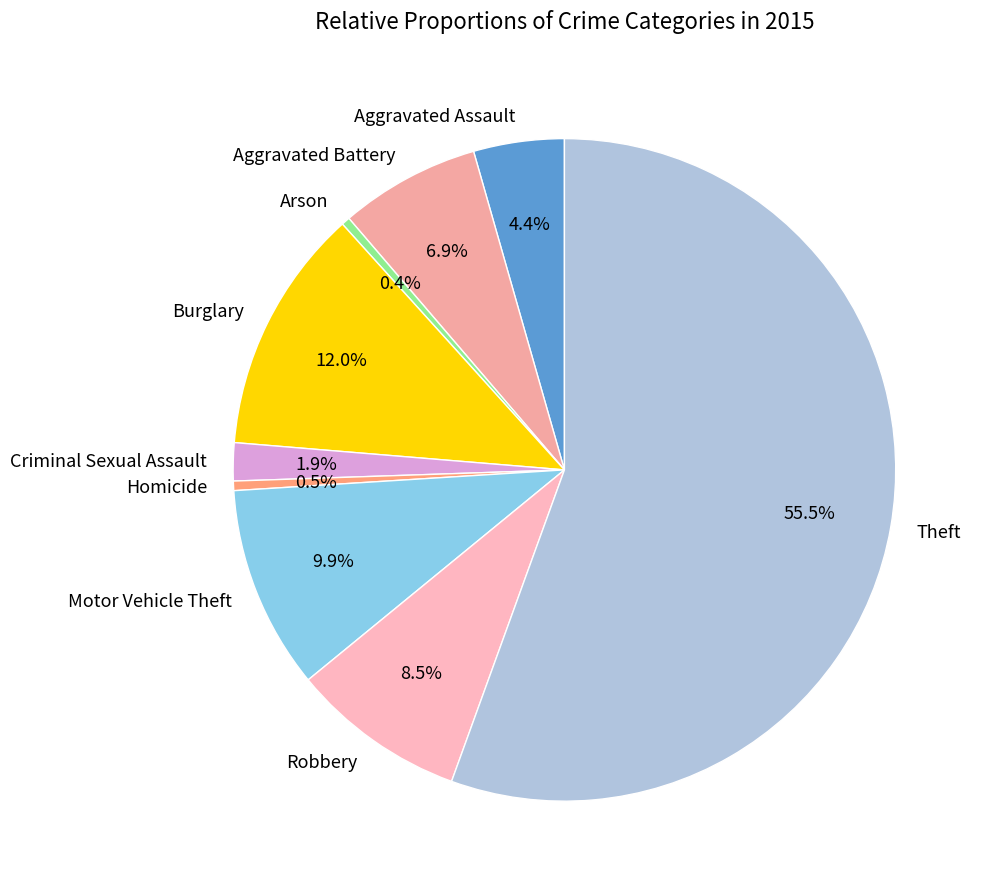

What percentage is the Aggravated Assault slice, to the nearest percent?

4%